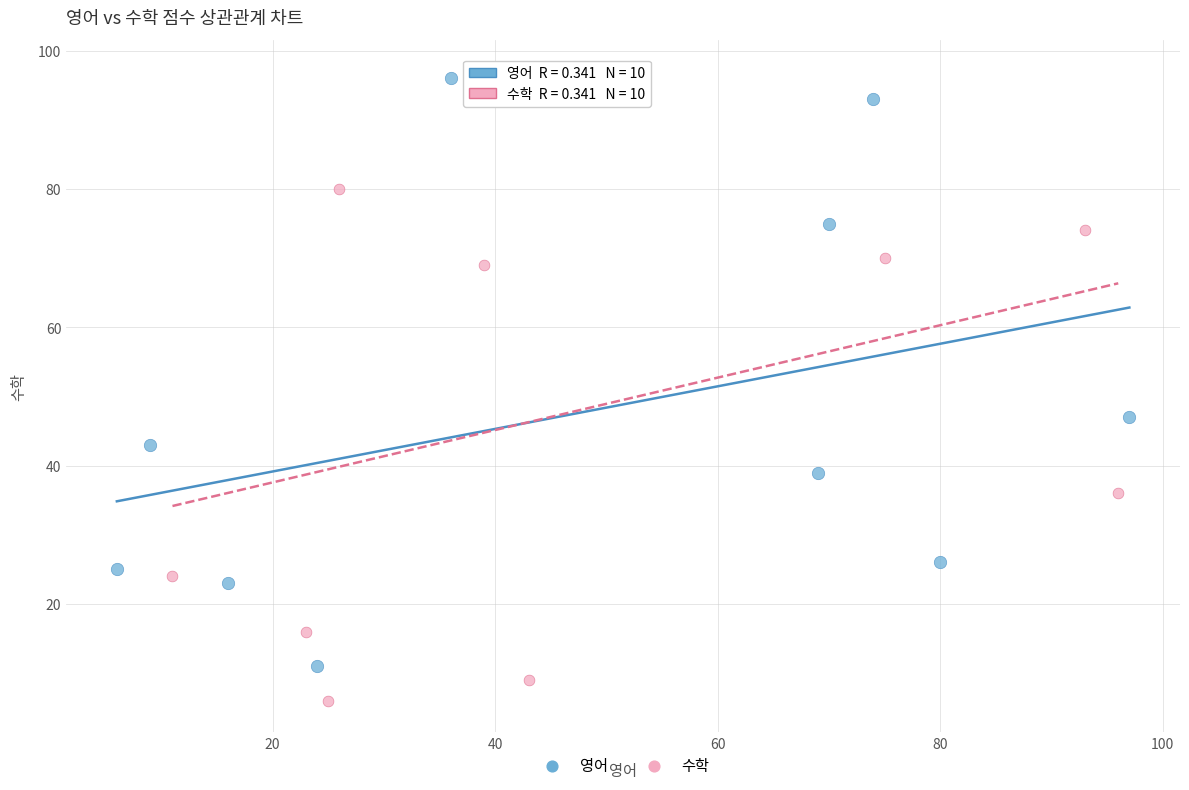

Which series contains the lowest Y value?

수학